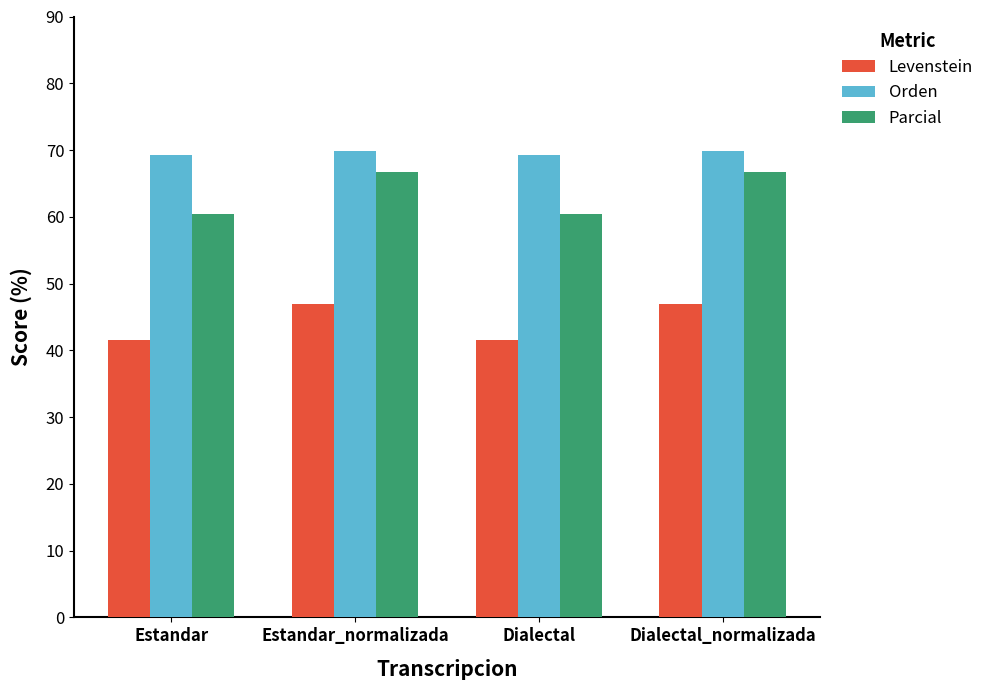

What is the label of the 2nd bar from the left?

Estandar_normalizada